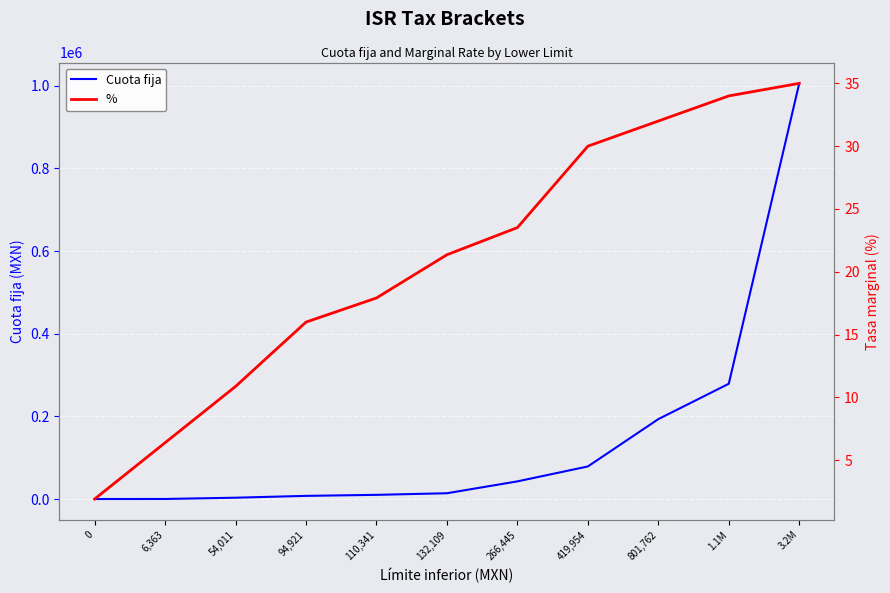

What is the difference between the % values at 94,921 and 132,109?

5.4